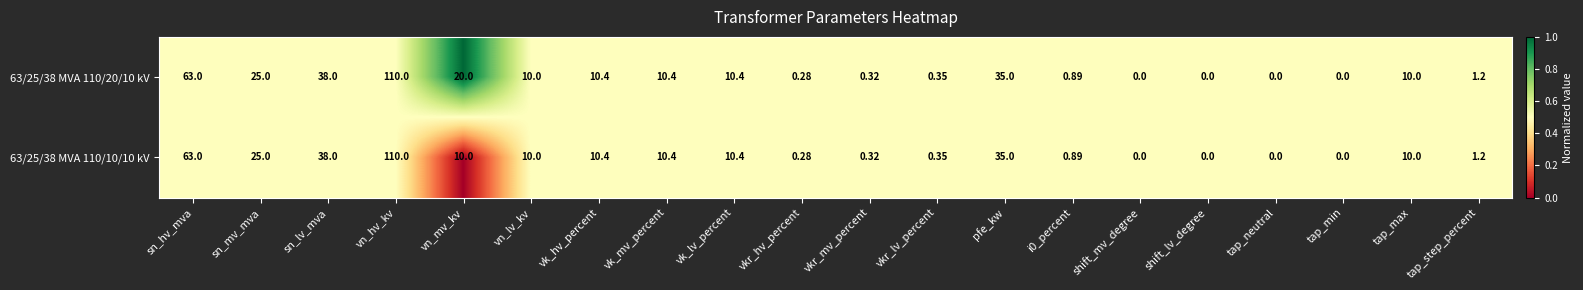

At which category is the sum across all series the highest?

vn_hv_kv